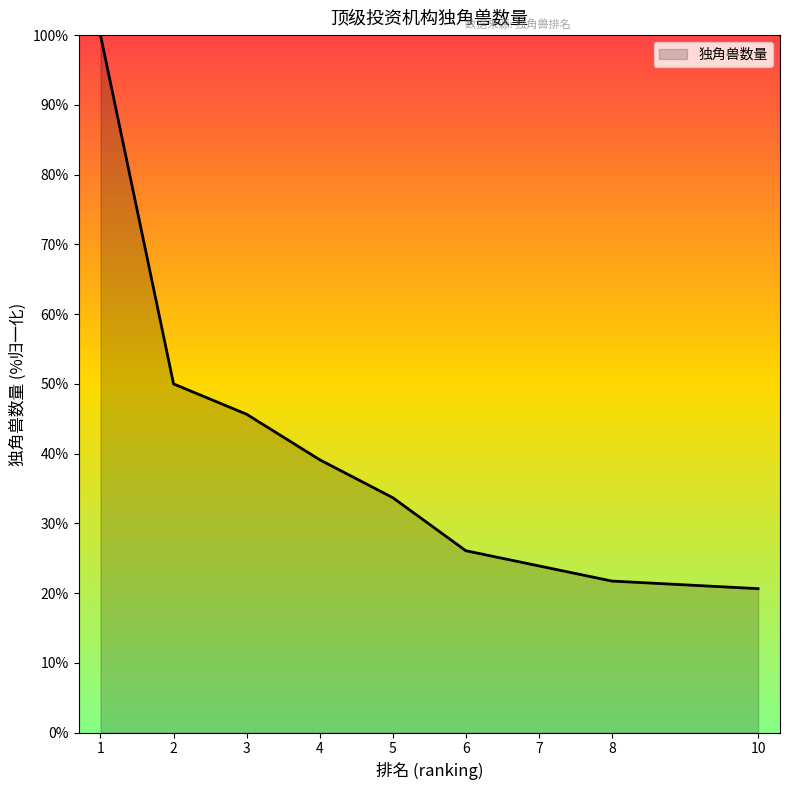

Does the chart display data point markers on the line(s)?

No